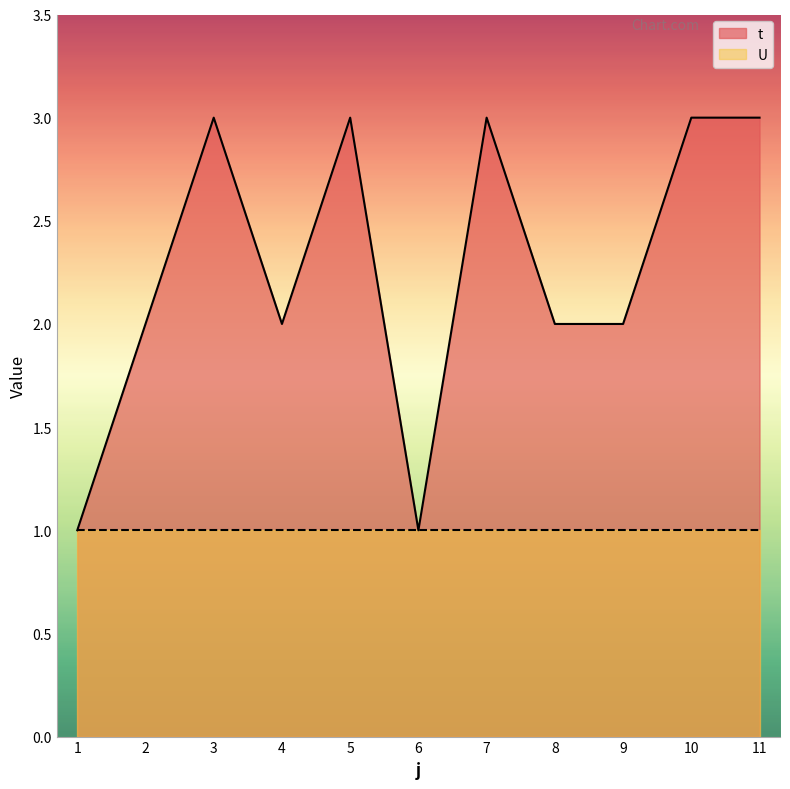

Which label corresponds to the largest value in the chart?

3